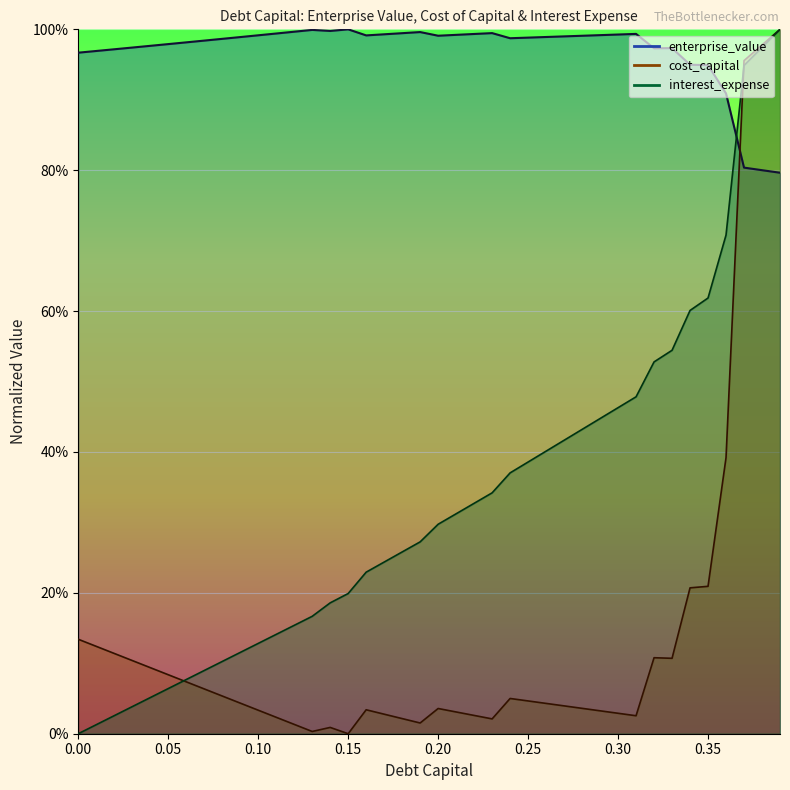

At how many categories does at least one series exceed 0?

40